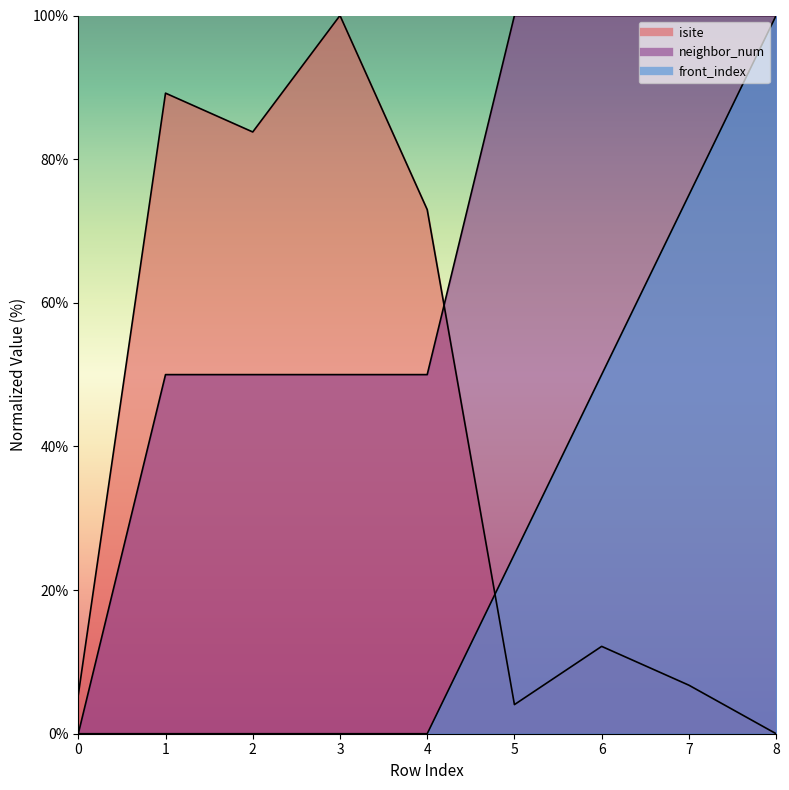

Which series has the largest total across all categories?

neighbor_num